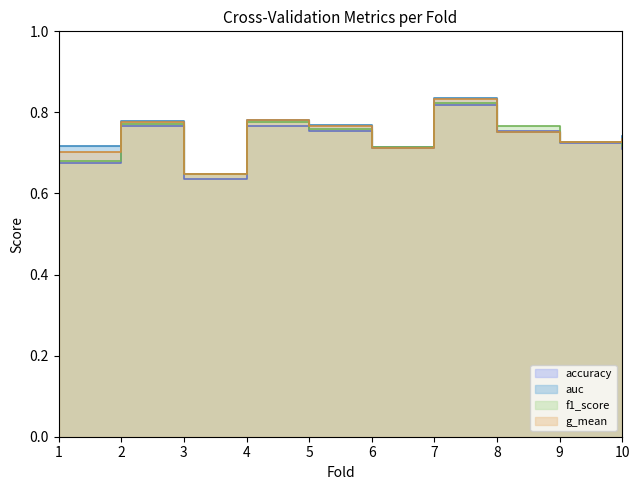

What are all the series names shown in the legend?

accuracy, auc, f1_score, g_mean